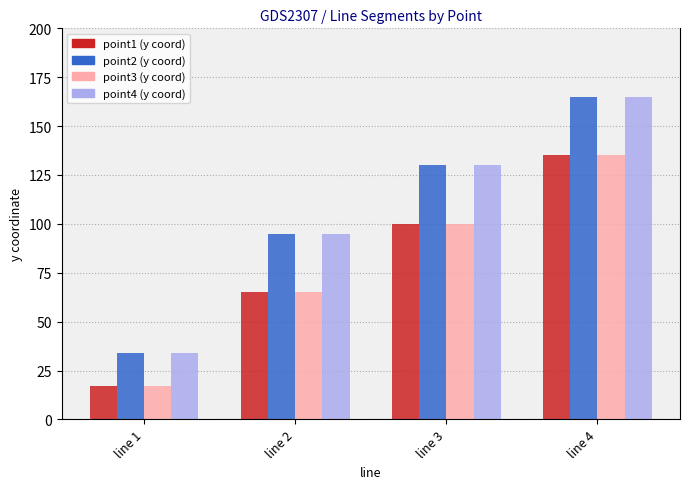

At which category does the chart reach its minimum across all series?

line 1